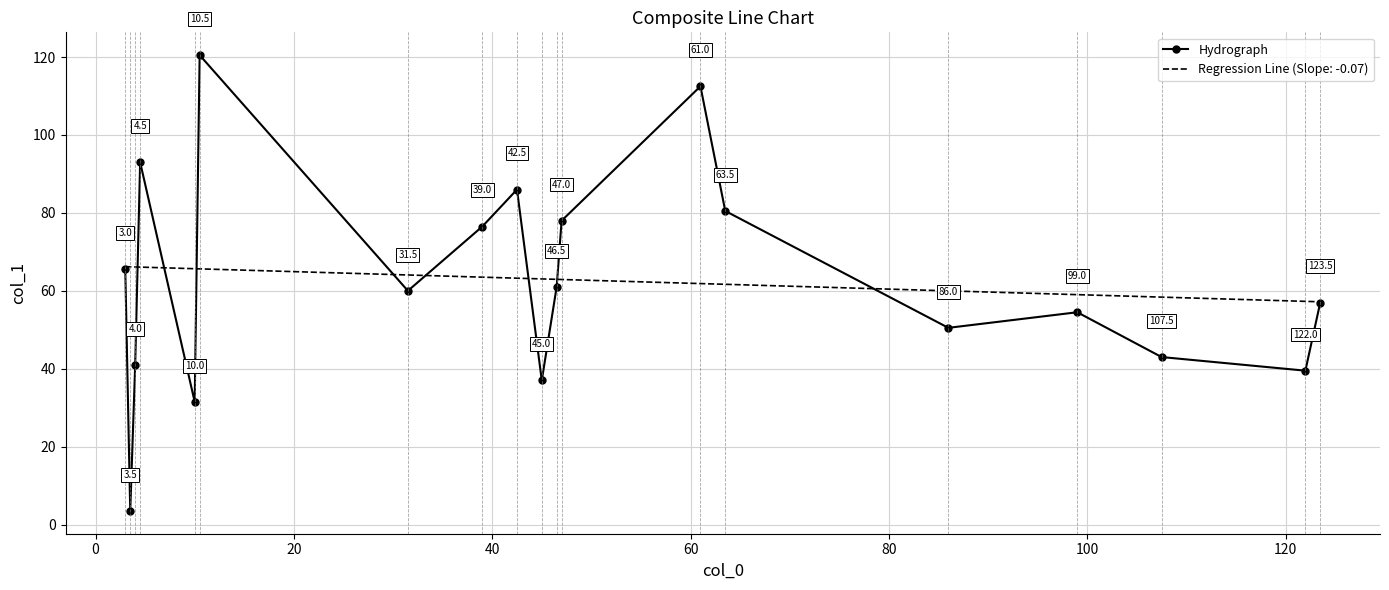

What is the minimum value shown in the chart?

3.5